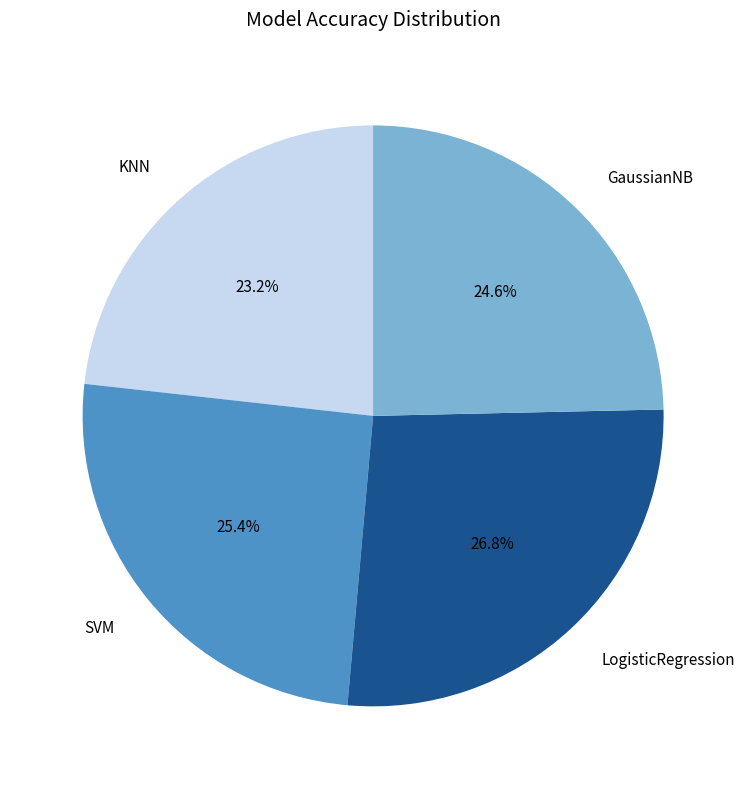

To the nearest percent, what is the average slice percentage?

25%